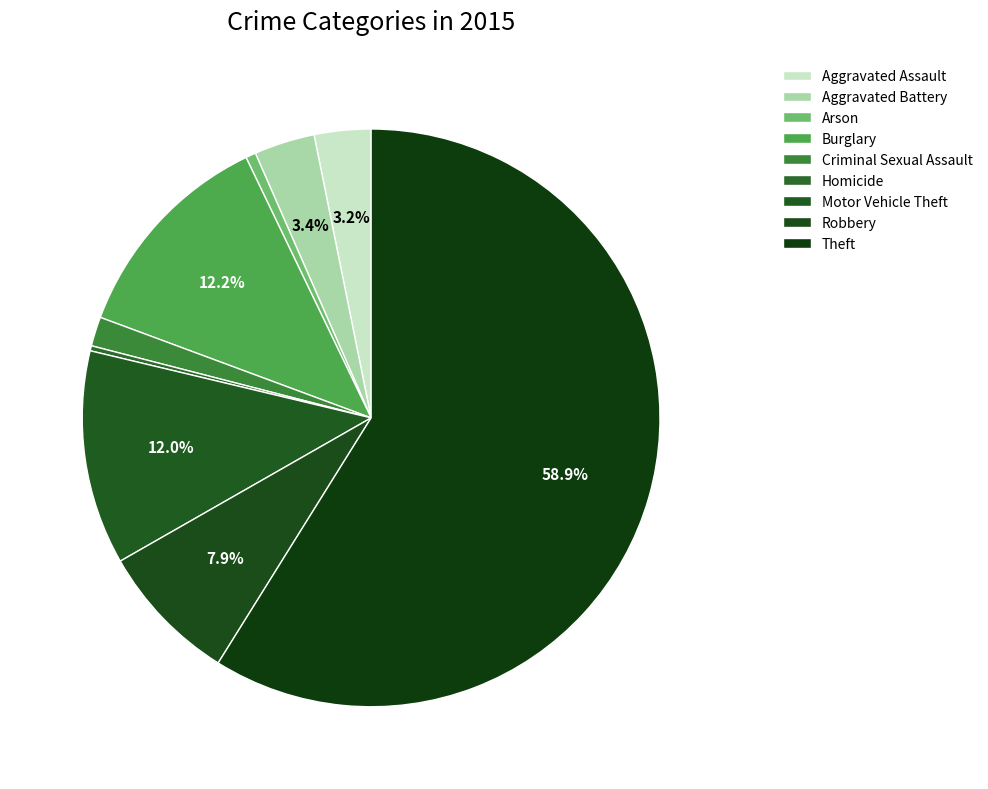

To the nearest percent, what is the difference between the largest and smallest slice percentages?

59%